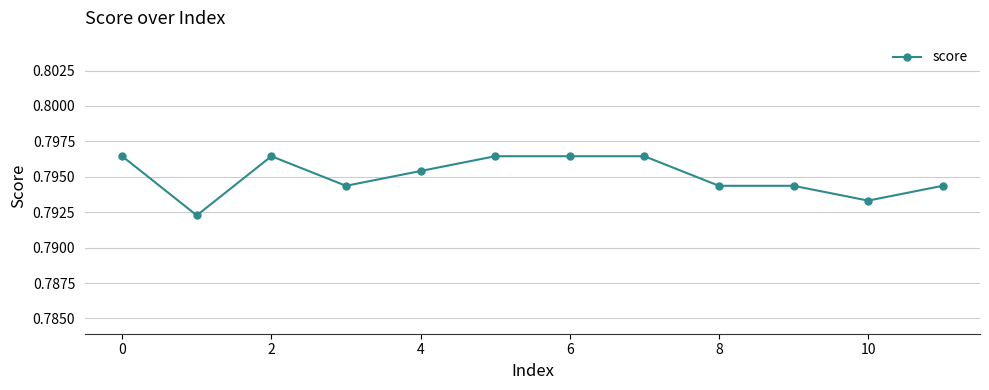

What is the sum of all values?

9.5